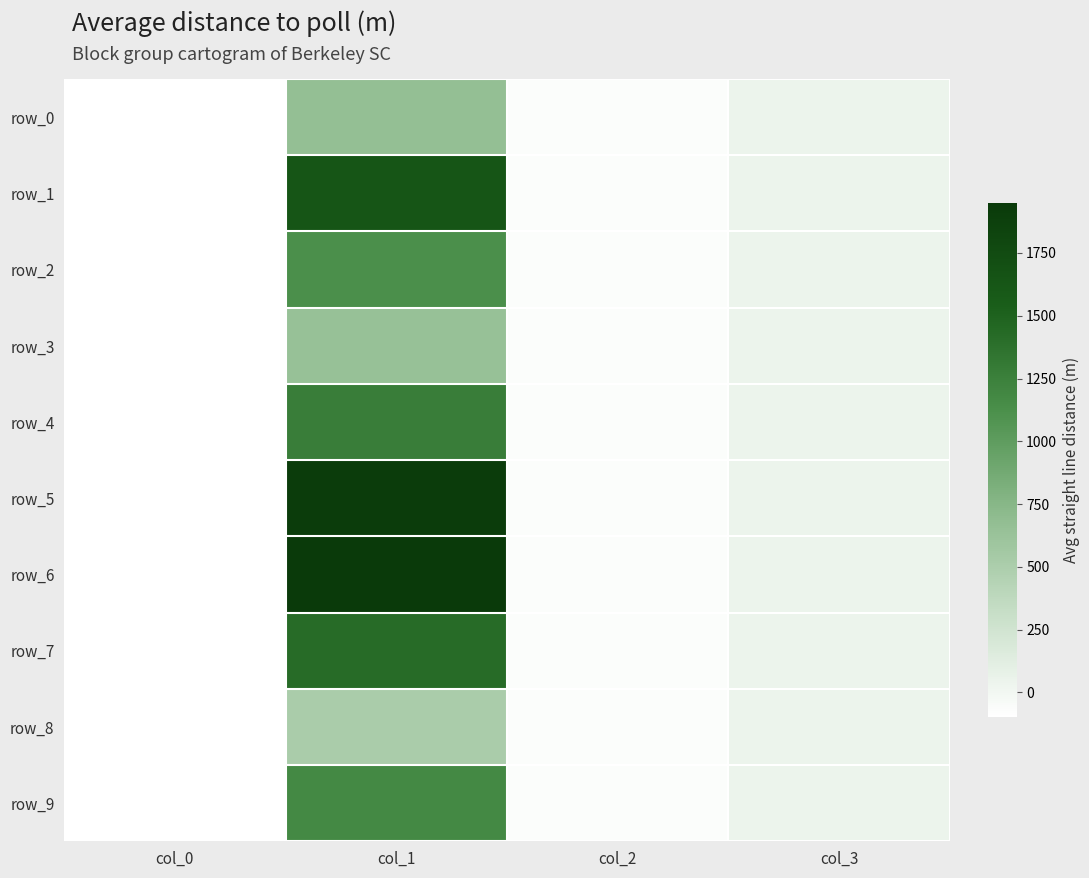

What is the total value across all series at col_0?

-990.0